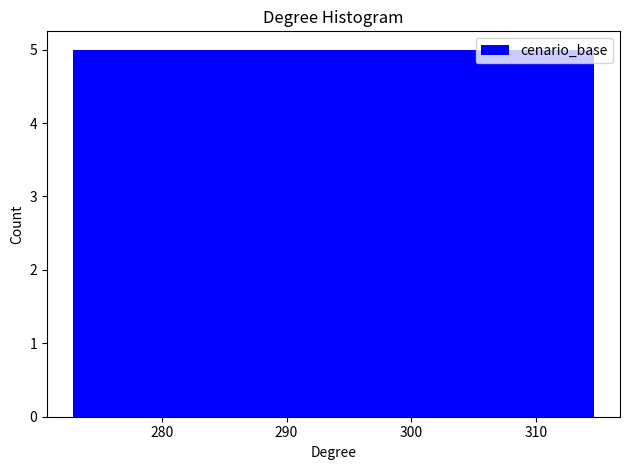

Reading left to right, list every bar in this chart as the range it spans on the x-axis followed by its height. Neither the bar edges nor the heights are printed on the chart, so give them approximately, as read against the axes.

273 to 278: 5
278 to 283: 5
283 to 289: 5
289 to 294: 5
294 to 299: 5
299 to 304: 5
304 to 309: 5
309 to 315: 5